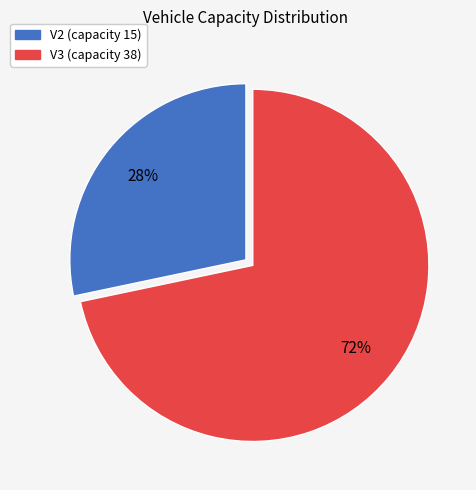

How many slices are in this pie chart?

2